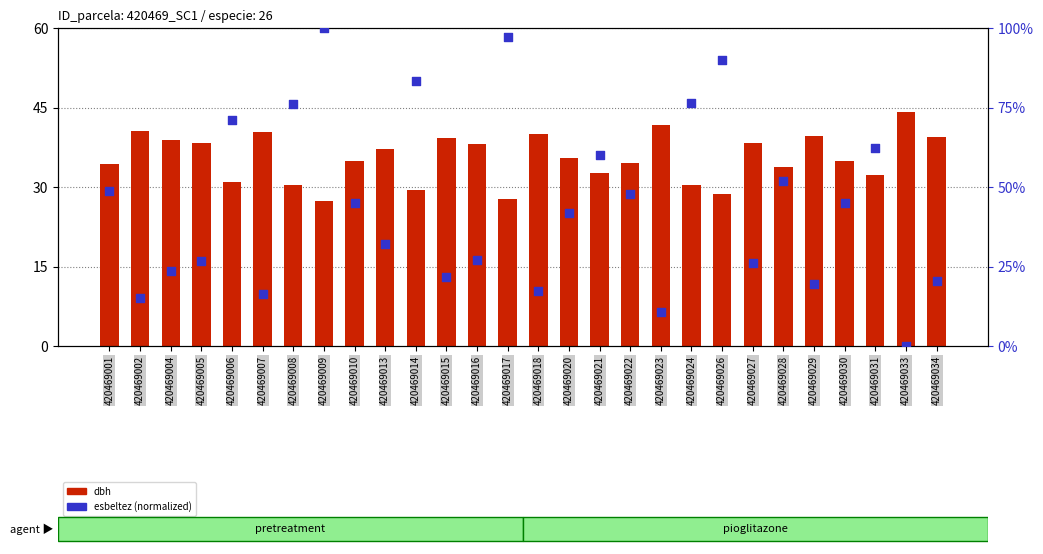

Which series has the largest Y range (max minus min)?

esbeltez (norm)